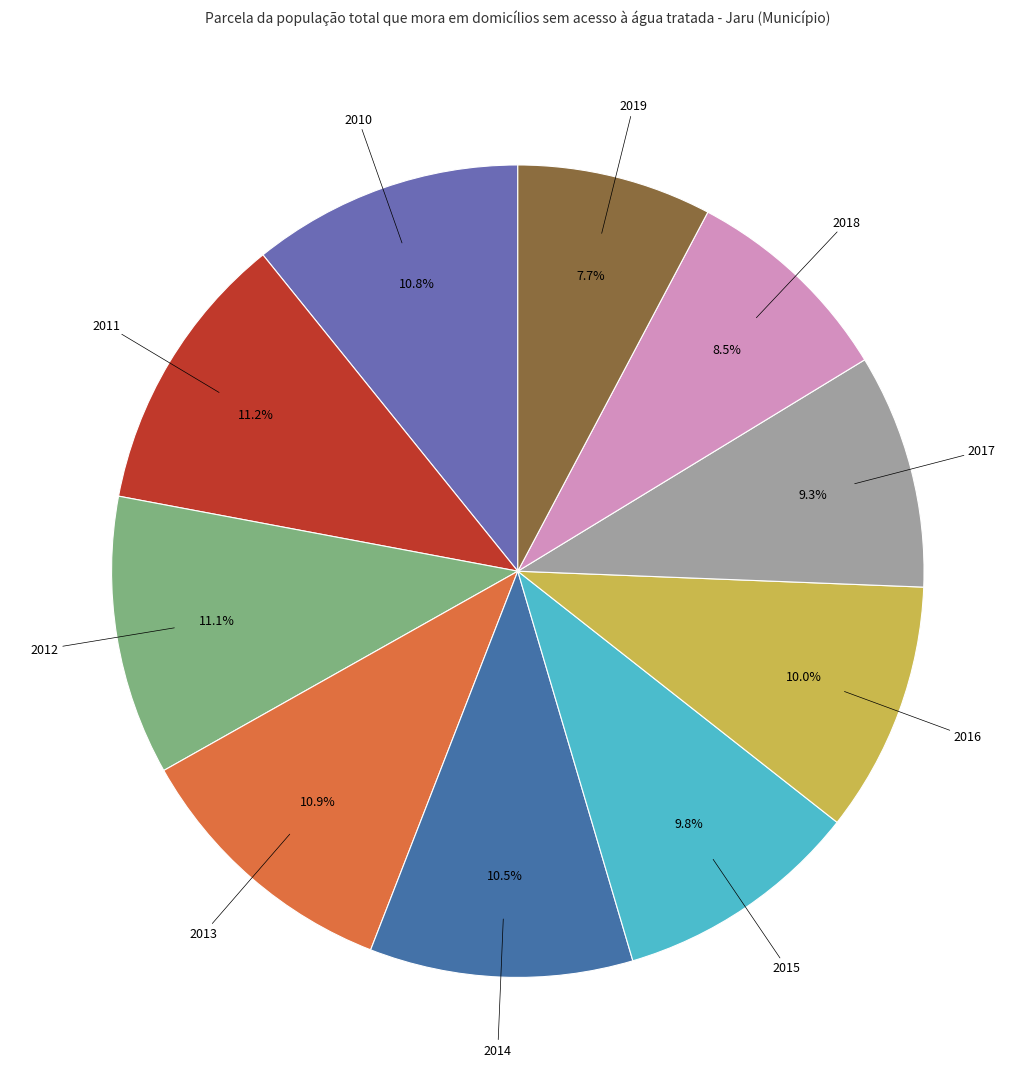

Is there a majority slice in this chart?

No